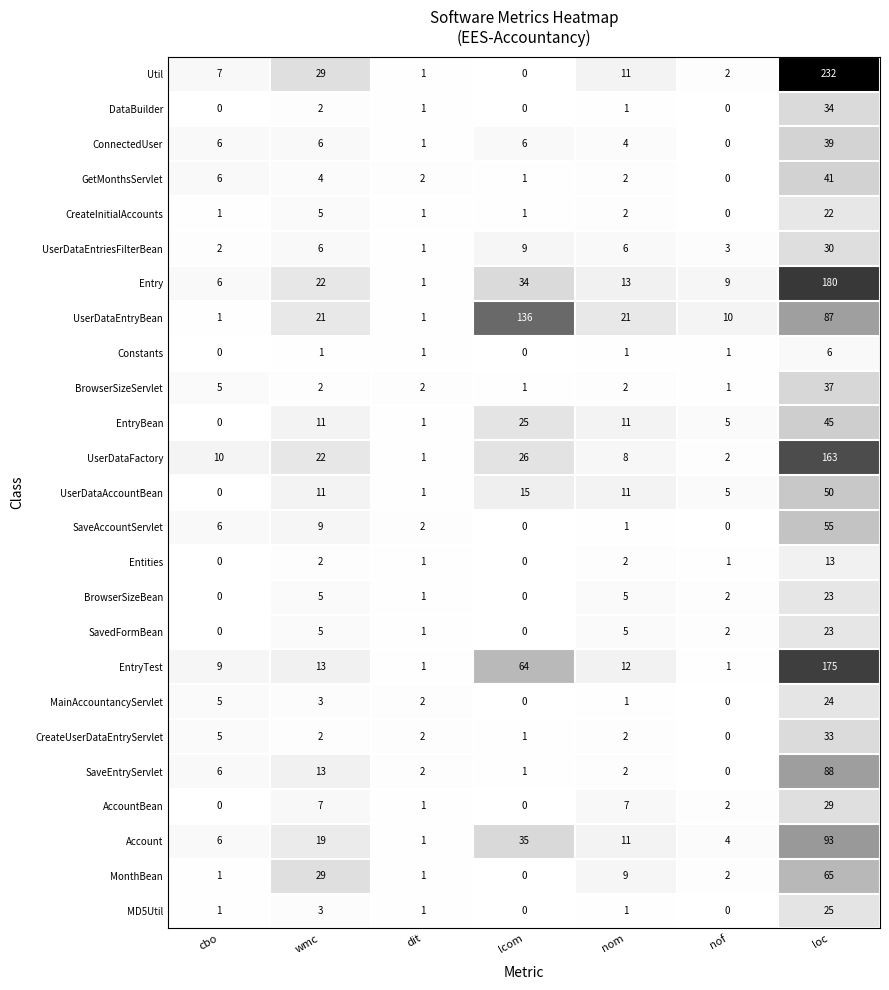

The BrowserSizeServlet series shows 2 at dit. True or false?

True